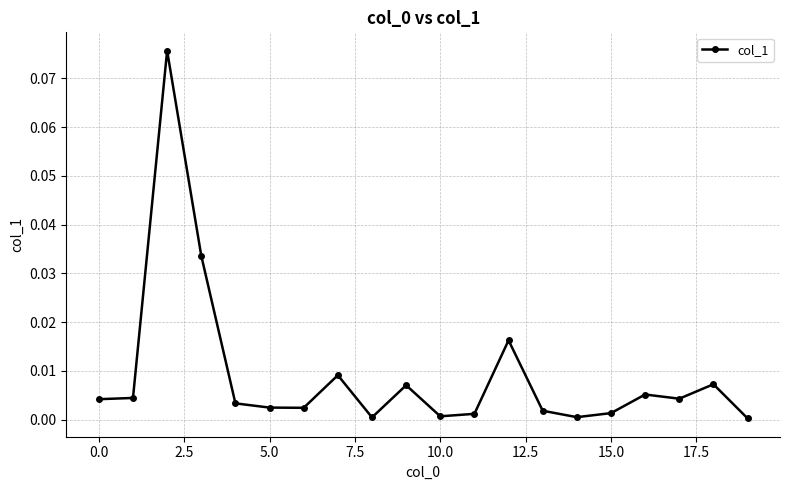

How many points are higher than both their immediate neighbors (excluding endpoints)?

6